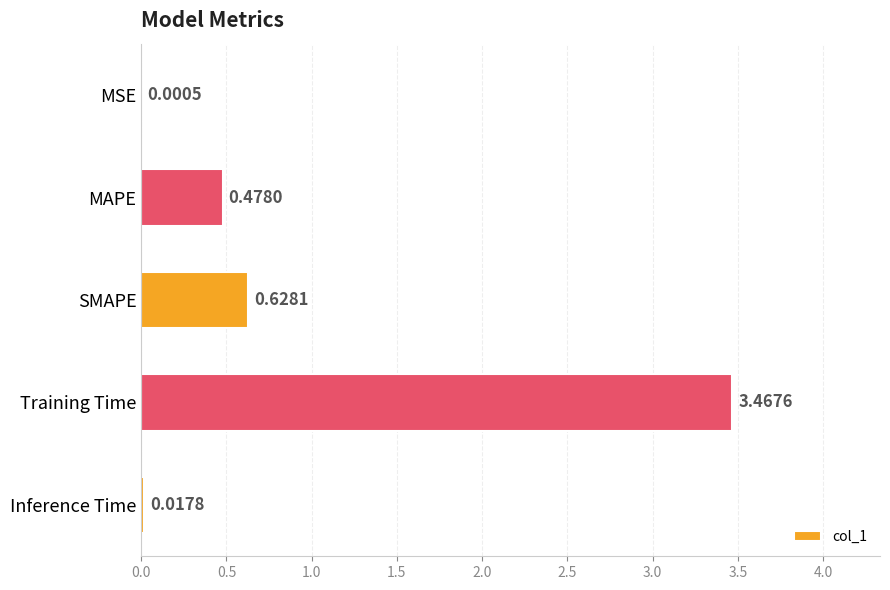

Between Training Time and MAPE, which is larger?

Training Time